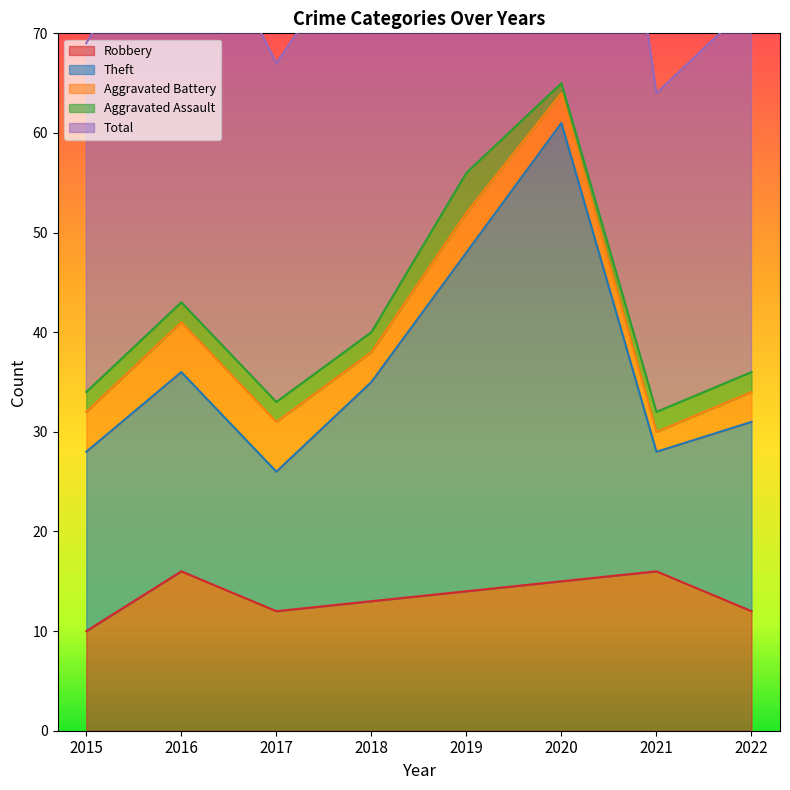

Is the value of Total at 2018 greater than the value of Theft at 2015?

Yes